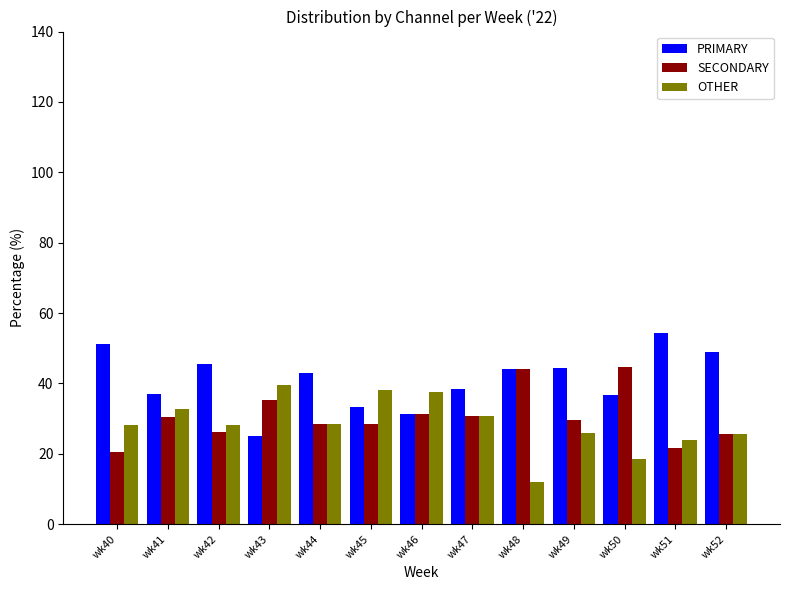

Which category has the highest value across all series?

wk51